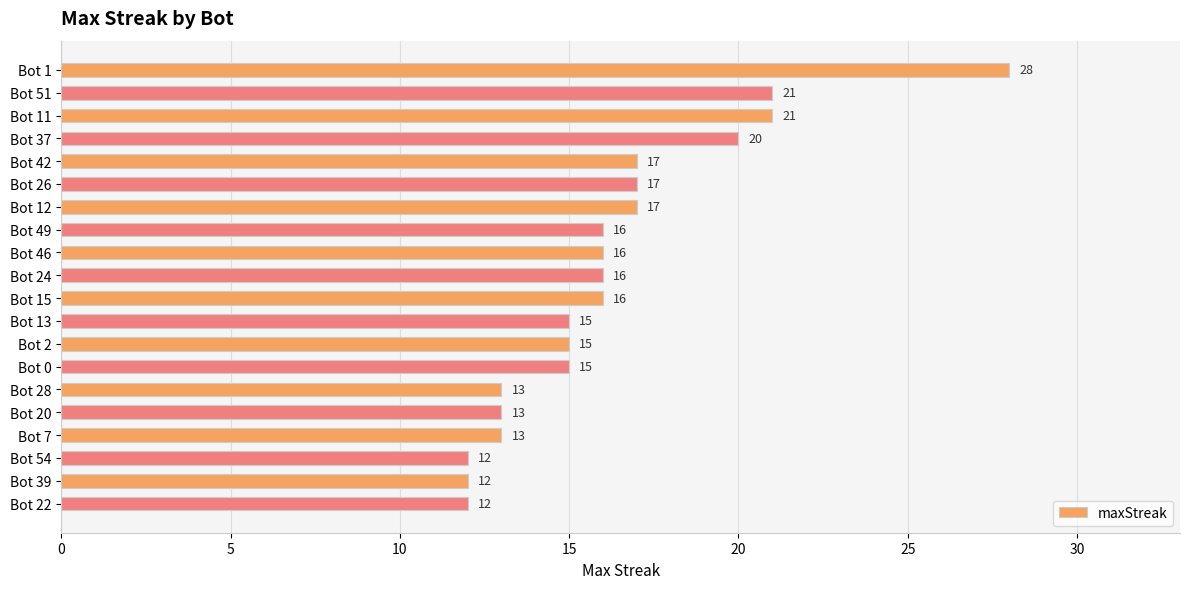

What is the sum of all values?

325